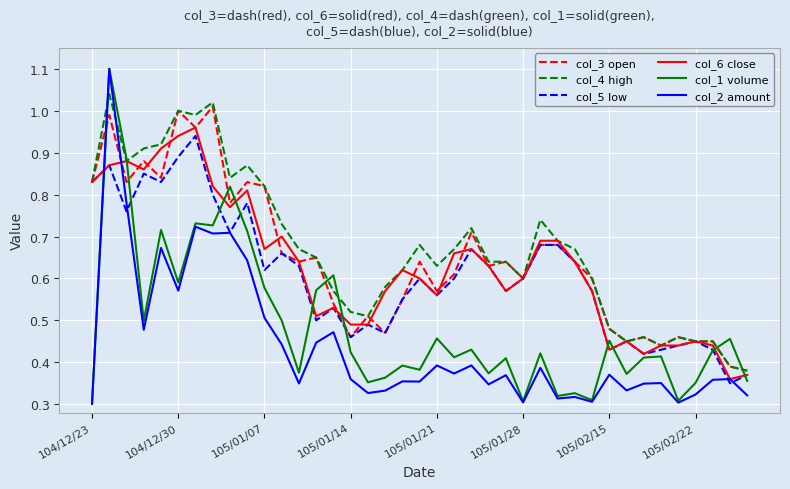

True or false: col_2 amount and col_3 open cross at least once.

True